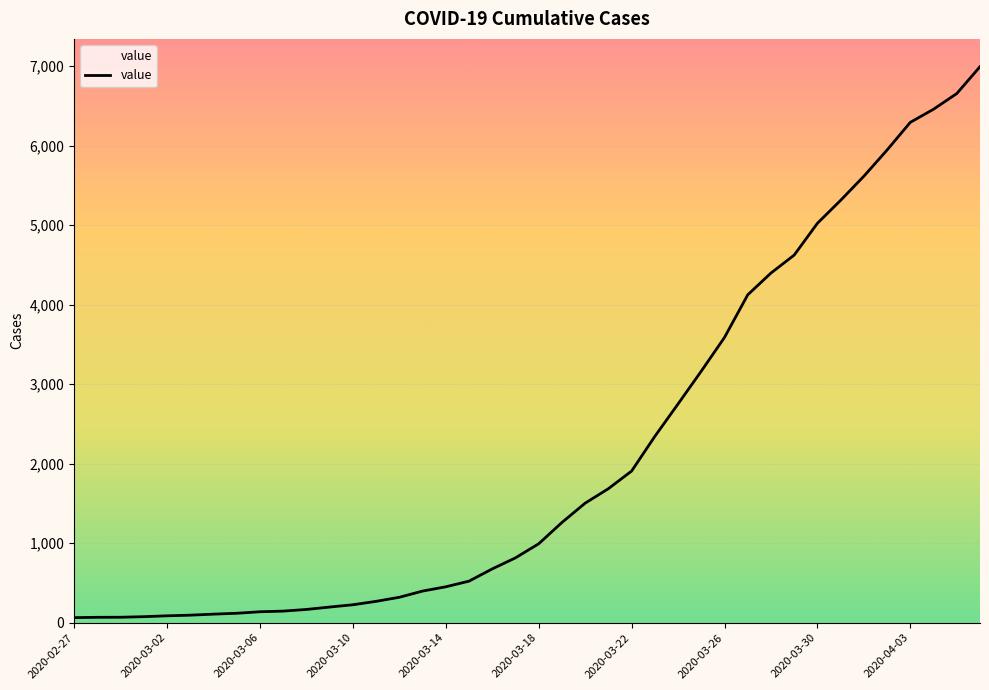

What is the difference between the maximum and minimum values?

6931